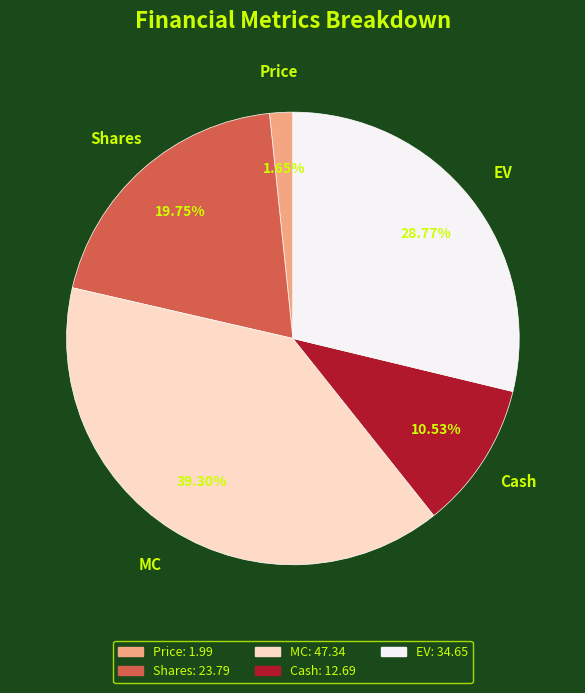

Is there any slice that represents more than half of the pie?

No